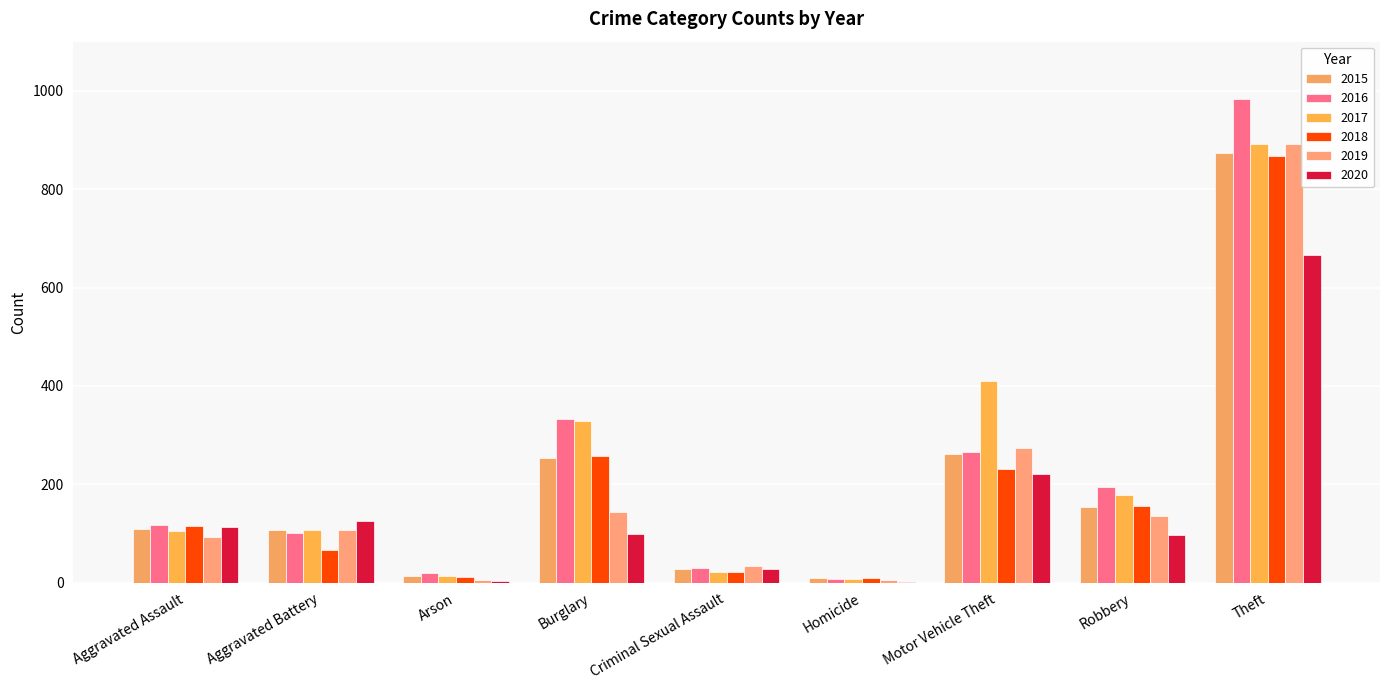

Is it true that 2020 equals 928 at Theft?

False